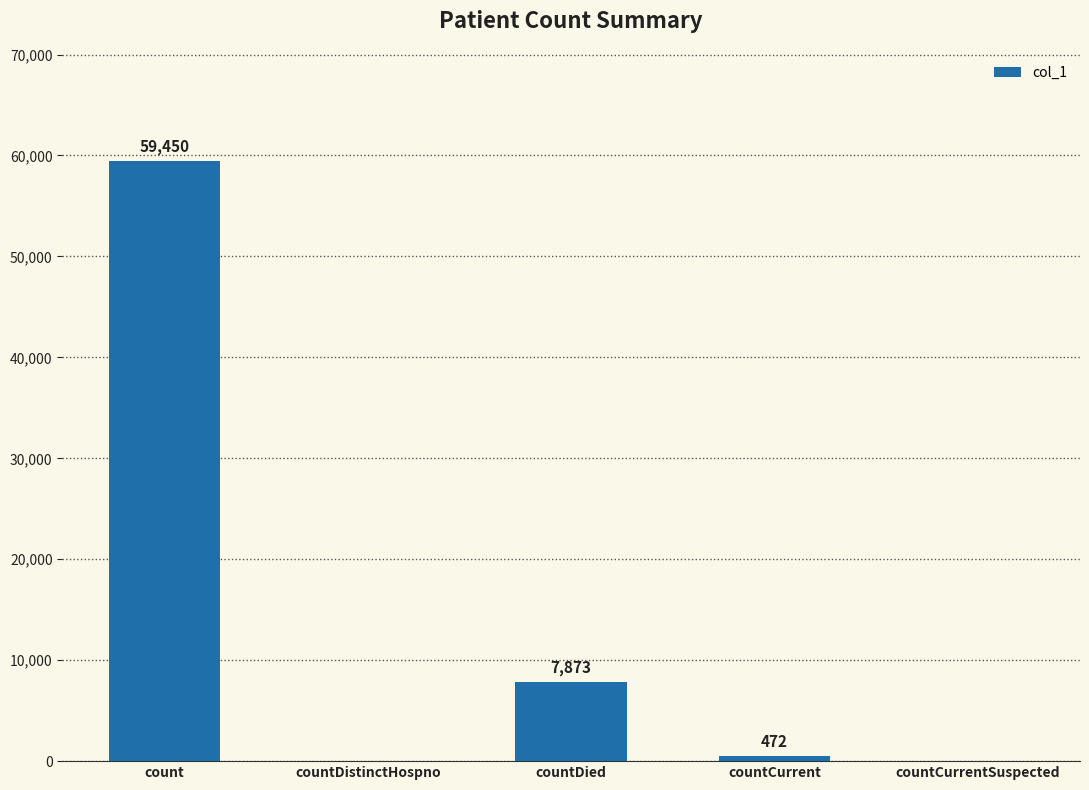

Count the number of data series in this chart.

1